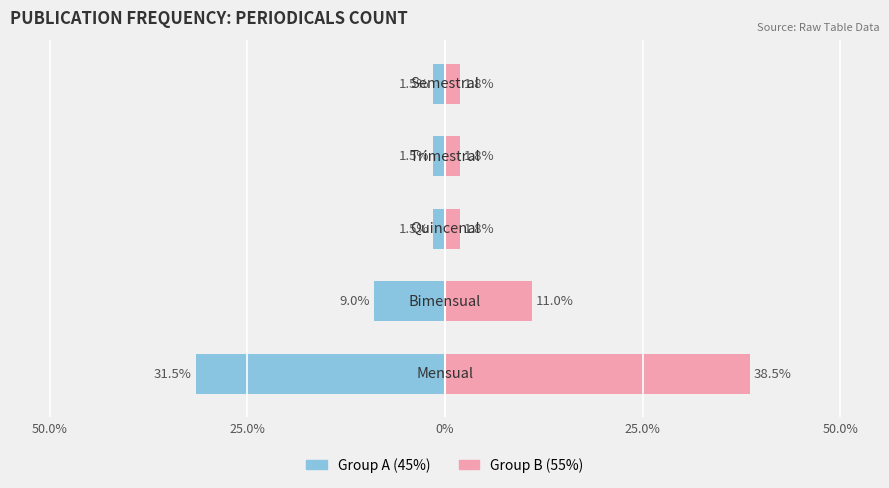

How many series are shown in this chart?

2